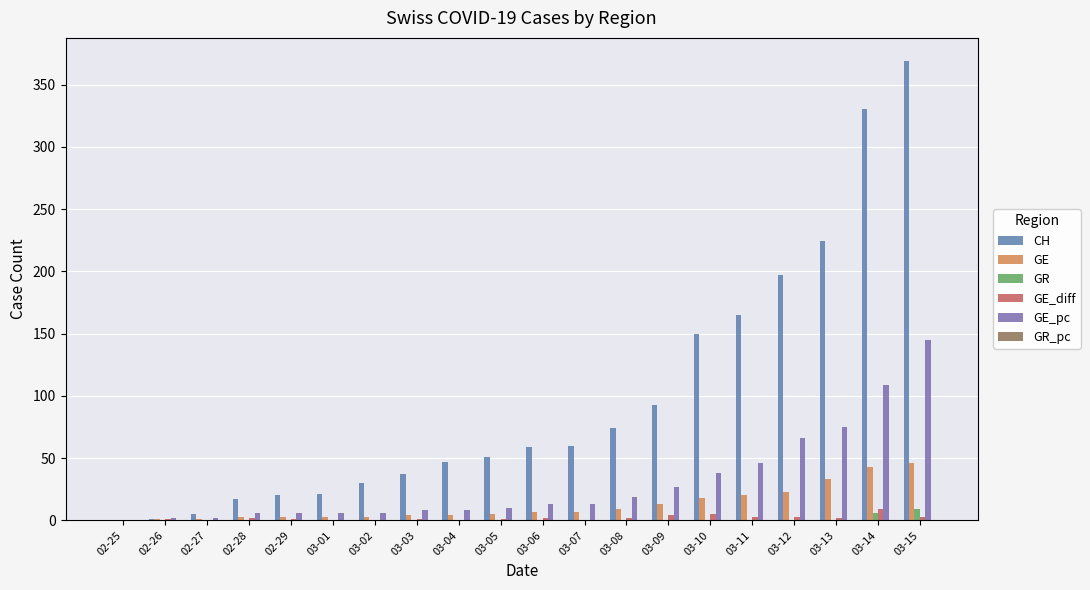

Are the bars horizontal?

No